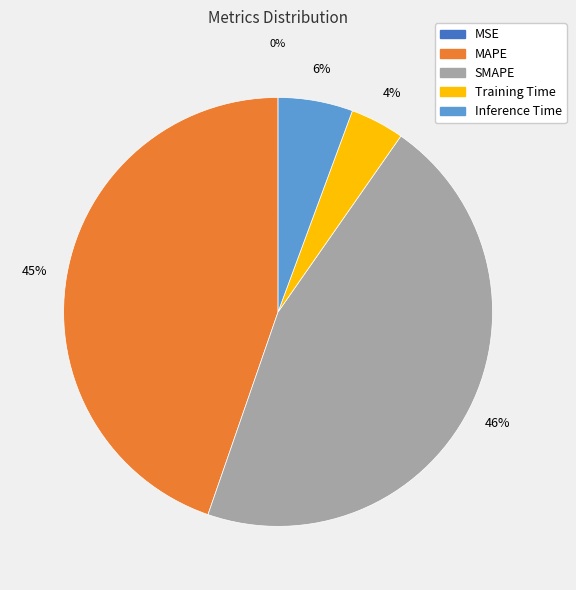

Combined, do MAPE and SMAPE account for over 50%?

Yes